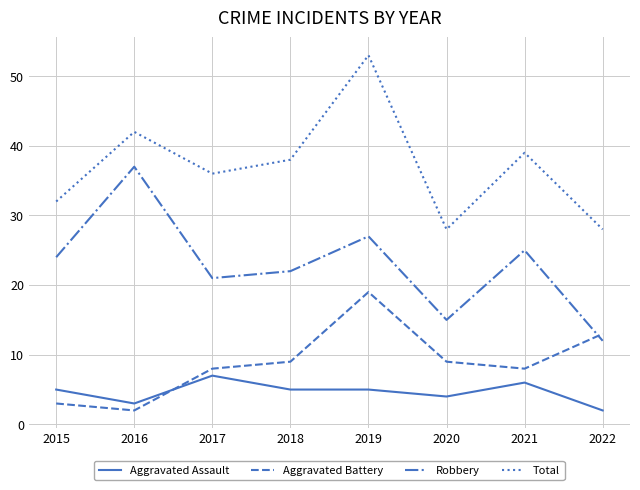

What is the difference between the highest and lowest values at 2015?

29